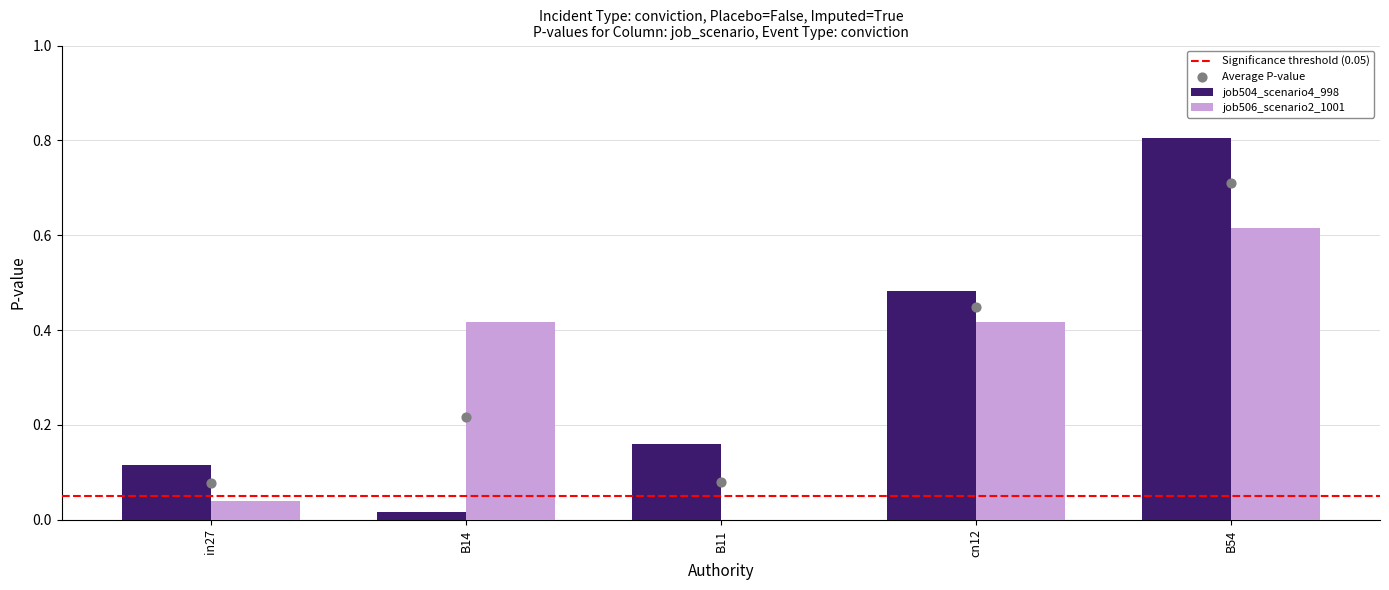

At which category is the sum across all series the highest?

B54